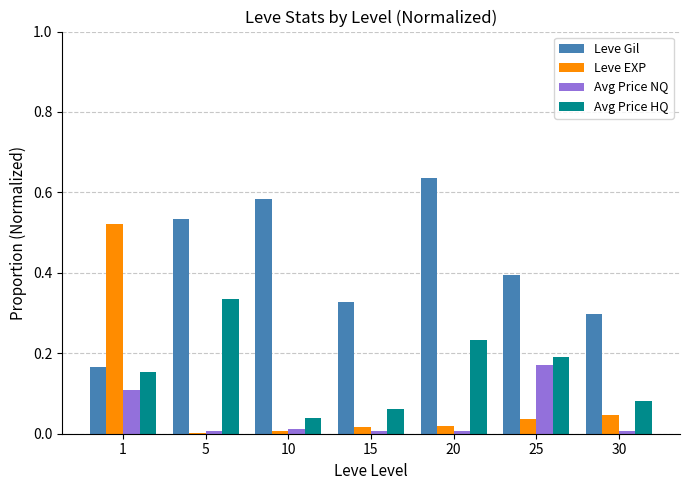

How many groups of bars are there?

7